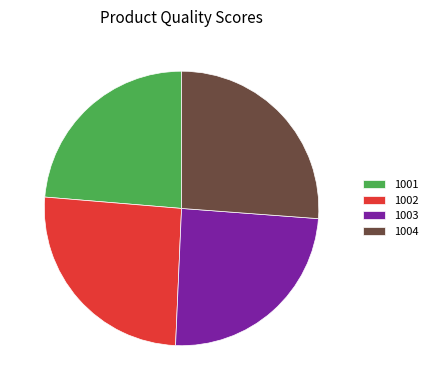

Does 1003 account for over 50% of the chart?

No